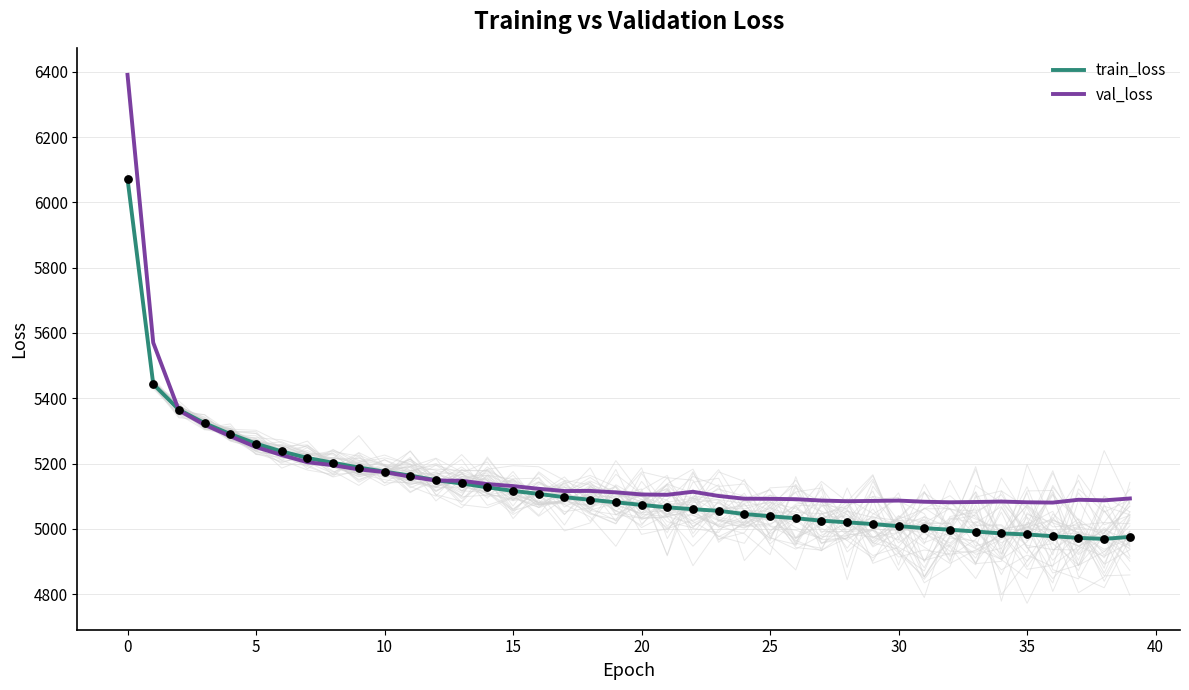

Which series reaches the maximum Y coordinate?

val_loss